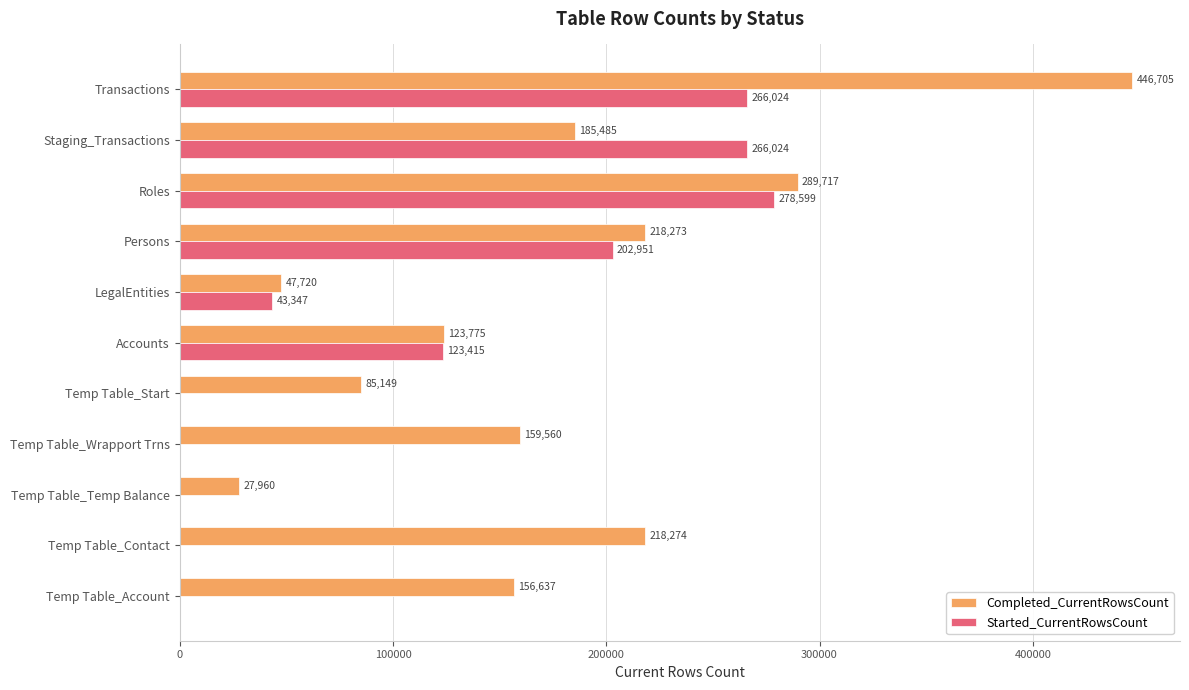

What is the average value of the Completed_CurrentRowsCount series?

178114